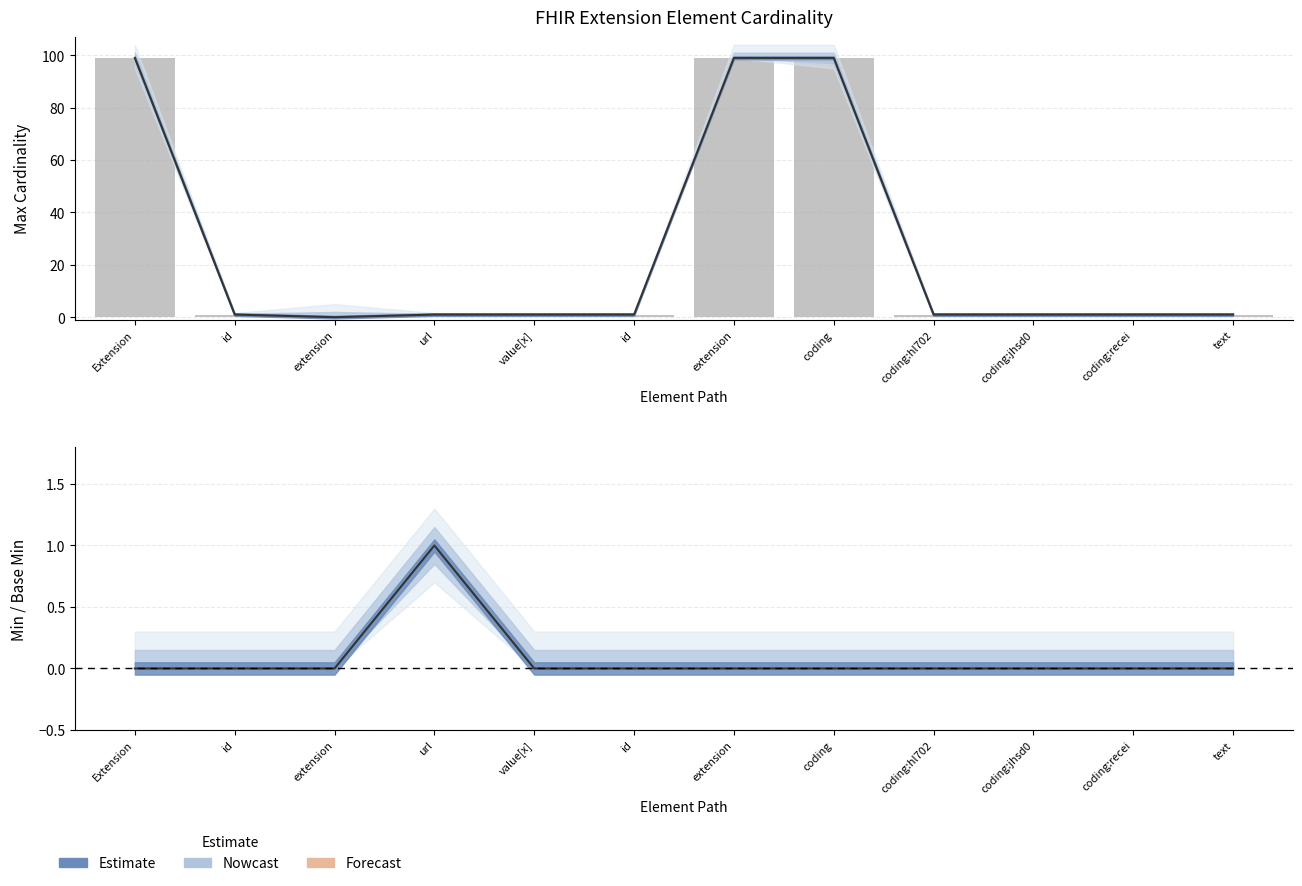

Does the chart contain any negative values?

No